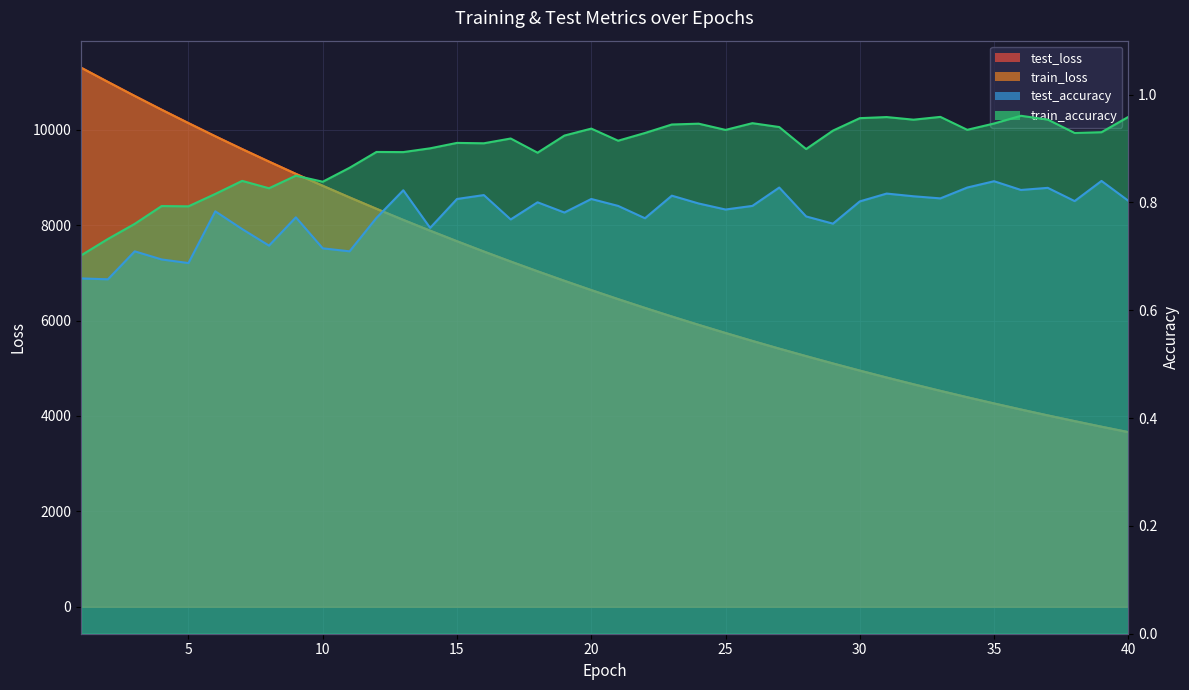

The train_loss series shows 9864.0 at 6. True or false?

True